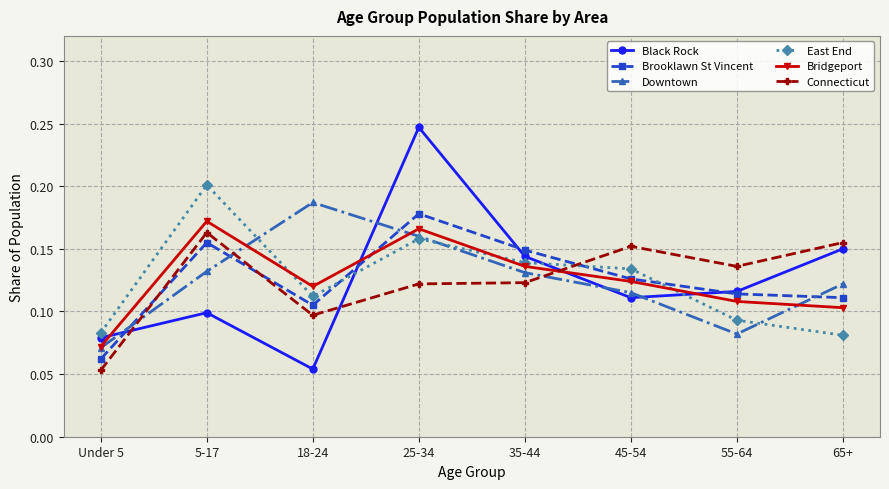

How many Brooklawn St Vincent values are between 0 and 1?

8